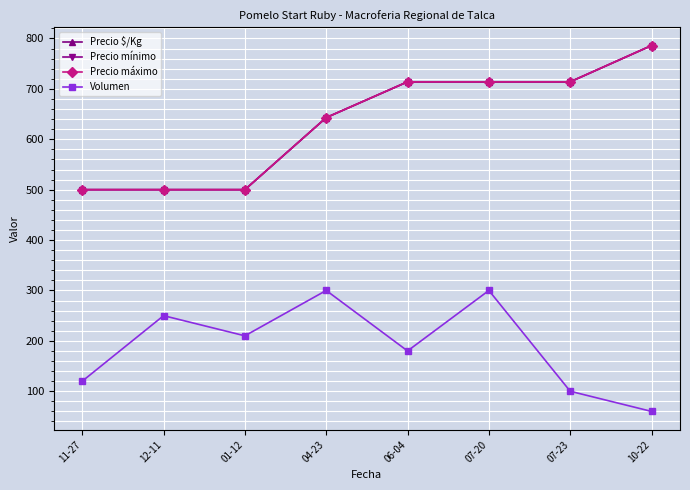

Is it true that Precio $/Kg equals 500 at 01-12?

True